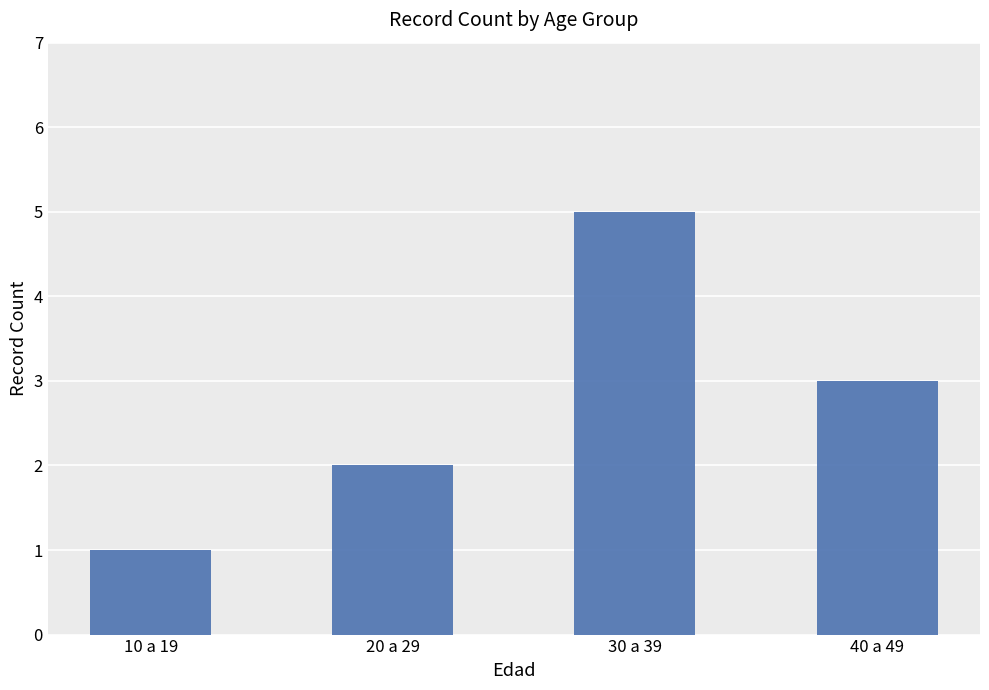

How many distinct data groups are displayed?

1